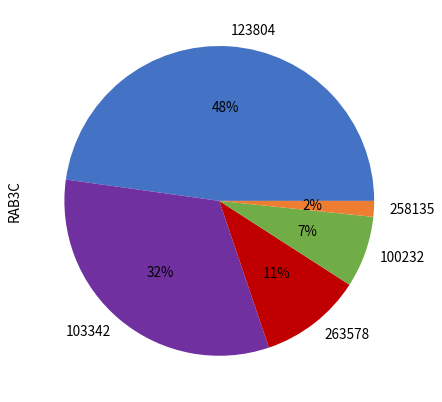

Rank the categories by value from lowest to highest.

258135, 100232, 263578, 103342, 123804